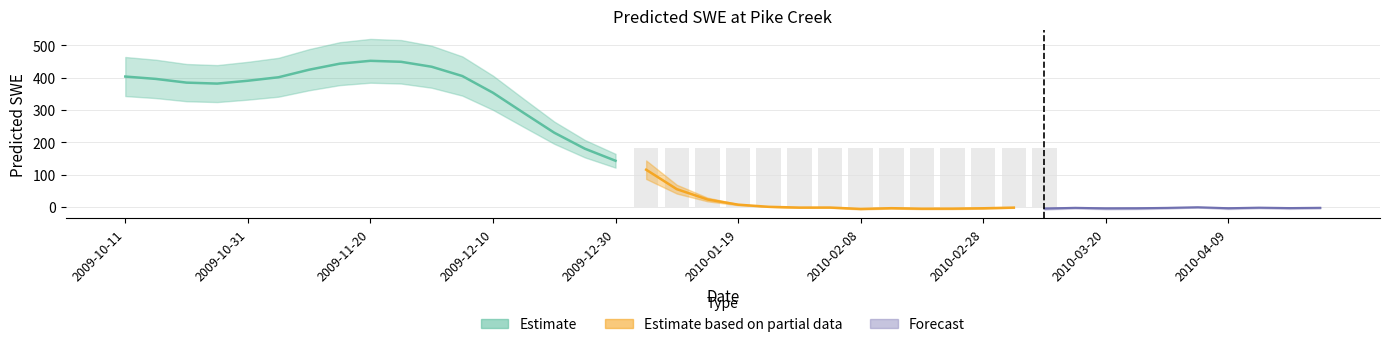

Reading left to right, transcribe all the data shown in this chart.

2009-10-11=403.6	2009-10-16=396.3	2009-10-21=384.8	2009-10-26=381.8	2009-10-31=390.6	2009-11-05=401.4	2009-11-10=424.8	2009-11-15=443.5	2009-11-20=452.4	2009-11-25=449.4	2009-11-30=434.0	2009-12-05=405.2	2009-12-10=353.4	2009-12-15=291.1	2009-12-20=229.6	2009-12-25=180.0	2009-12-30=142.7	2010-01-04=114.9	2010-01-09=54.6	2010-01-14=22.7	2010-01-19=6.6	2010-01-24=-0.1	2010-01-29=-2.5	2010-02-03=-2.4	2010-02-08=-6.6	2010-02-13=-4.3	2010-02-18=-5.9	2010-02-23=-5.7	2010-02-28=-4.6	2010-03-05=-2.6	2010-03-10=-5.3	2010-03-15=-3.2	2010-03-20=-4.8	2010-03-25=-4.5	2010-03-30=-3.3	2010-04-04=-1.4	2010-04-09=-4.4	2010-04-14=-2.7	2010-04-19=-4.0	2010-04-24=-3.1